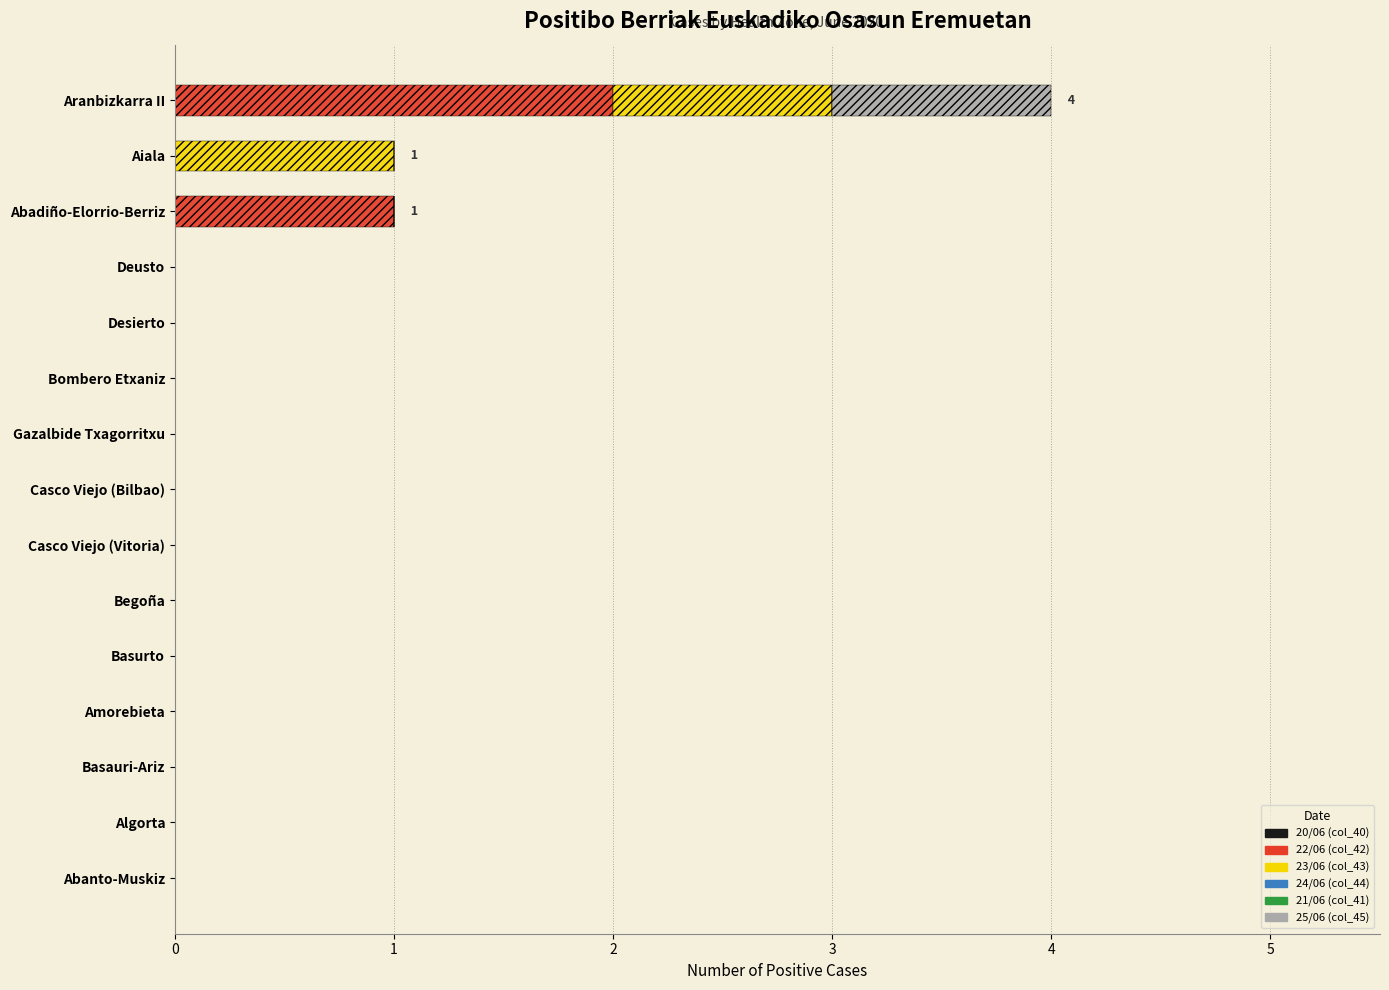

Rank the series by their maximum value, from lowest to highest.

20/06 (col_40), 24/06 (col_44), 21/06 (col_41), 23/06 (col_43), 25/06 (col_45), 22/06 (col_42)